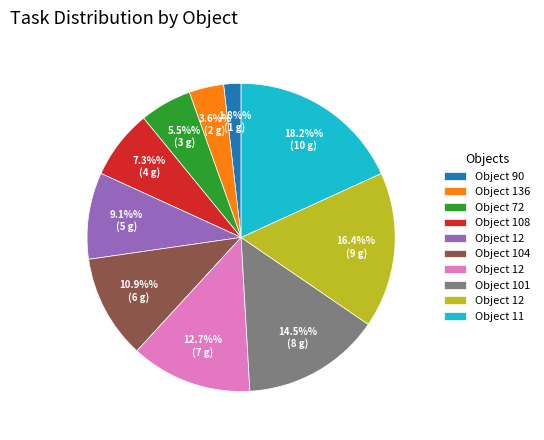

Is there any slice that represents more than half of the pie?

No